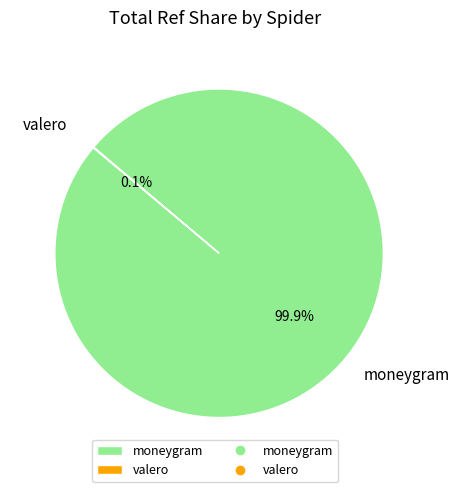

What is the largest slice in the pie chart?

moneygram